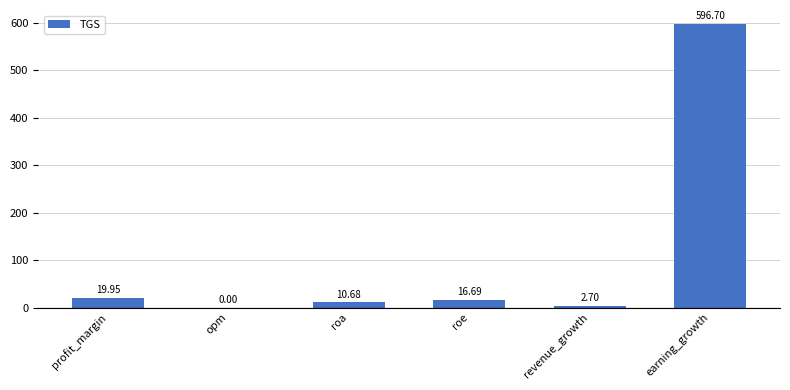

True or false: the data shows 0.0 at opm.

True